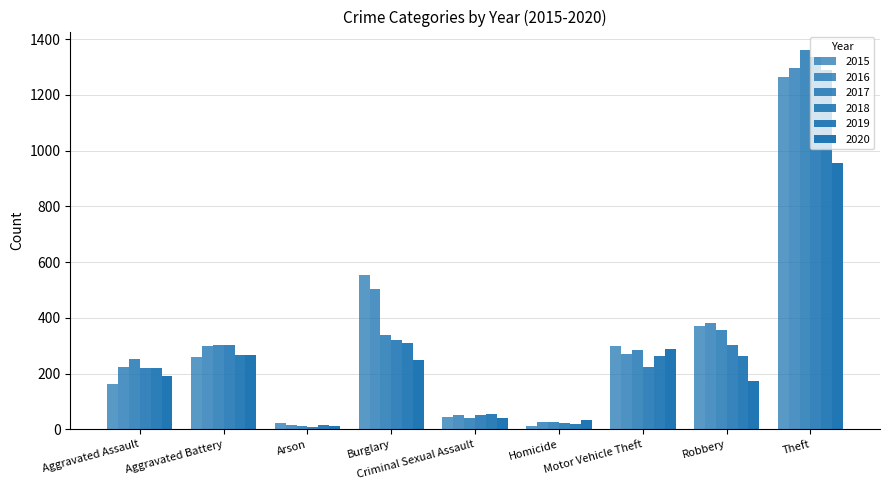

Between Aggravated Assault and Theft, which series saw the biggest shift?

2018